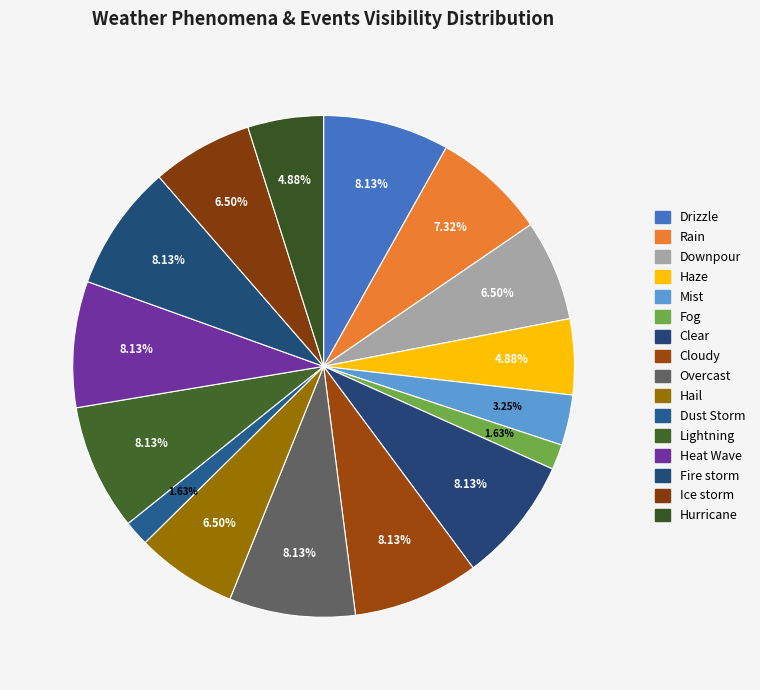

Rank the categories by value from highest to lowest.

Drizzle, Clear, Cloudy, Overcast, Lightning, Heat Wave, Fire storm, Rain, Downpour, Hail, Ice storm, Haze, Hurricane, Mist, Fog, Dust Storm